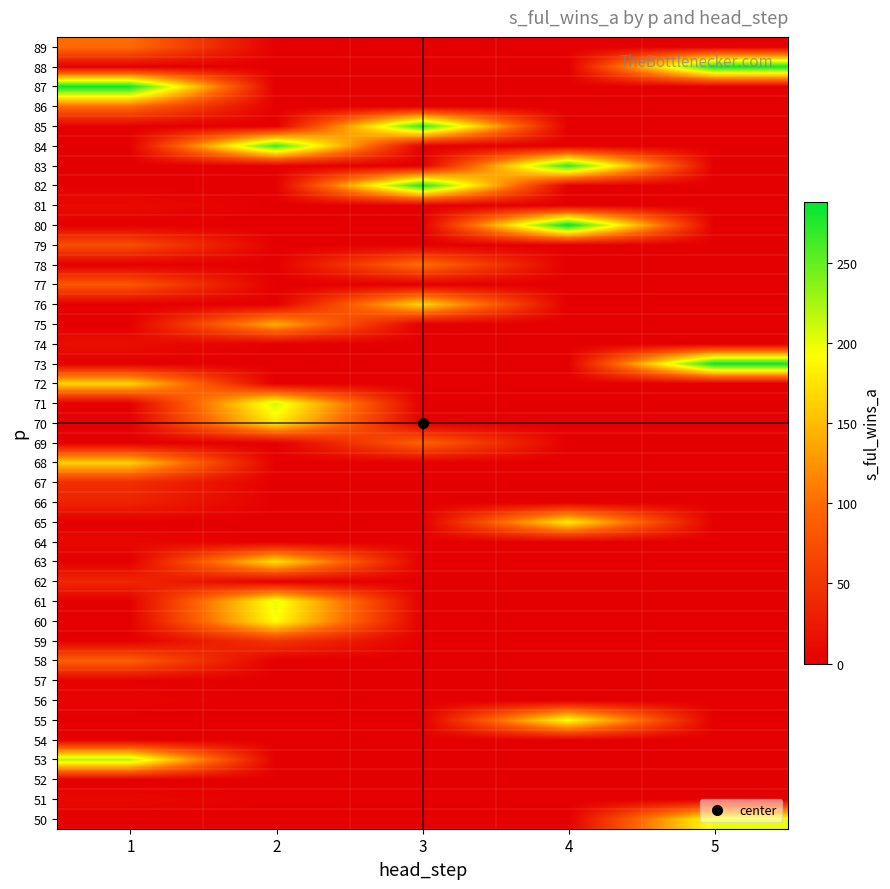

What is the greatest value displayed?

288